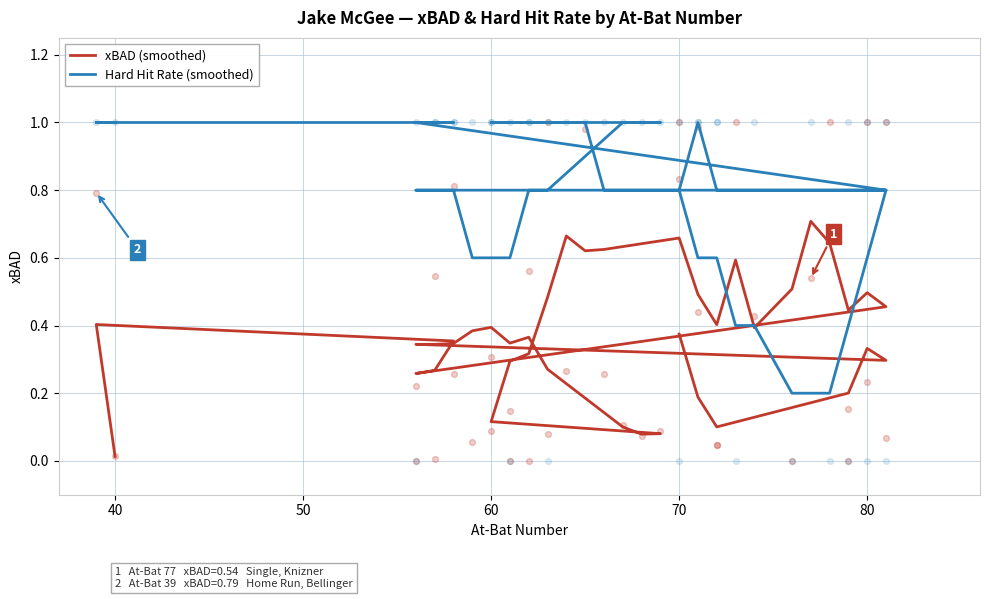

Which series reaches the maximum Y coordinate?

Hard Hit Rate (smoothed)